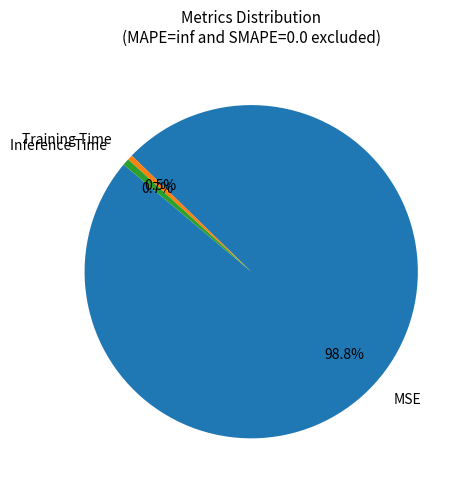

What is the total percentage of Inference Time and Training Time?

1.2%